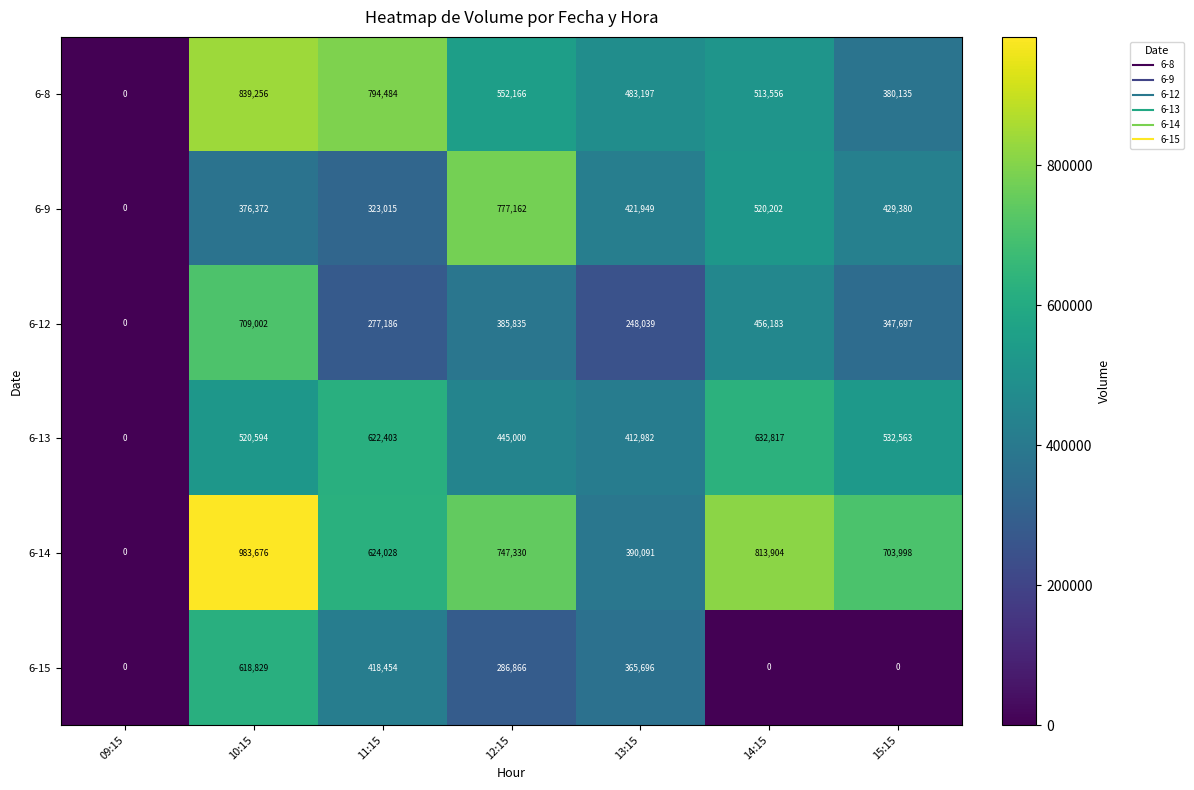

At which label does 6-14 first exceed 703998?

10:15